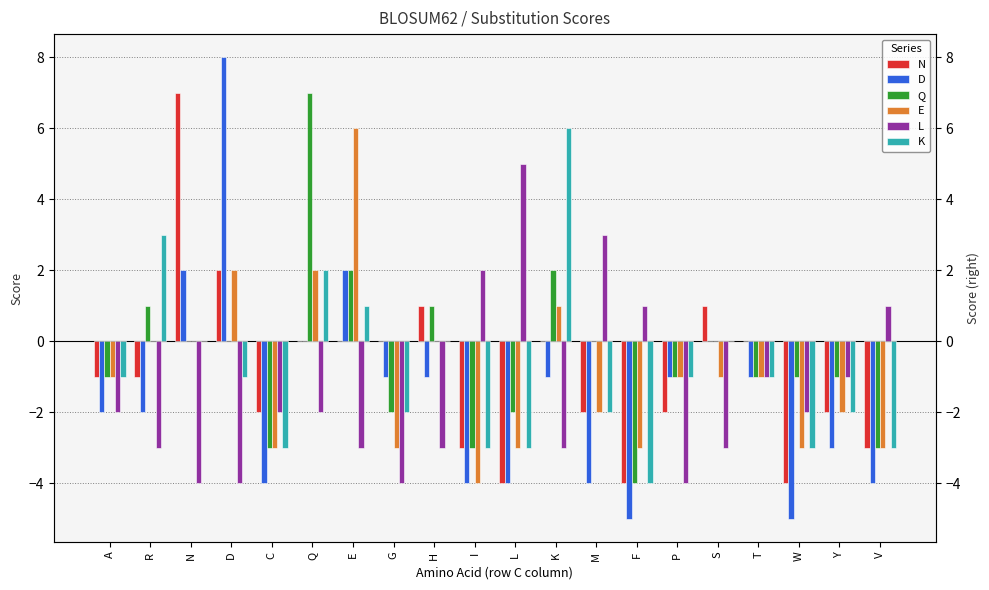

What is the minimum value shown in the chart?

-5